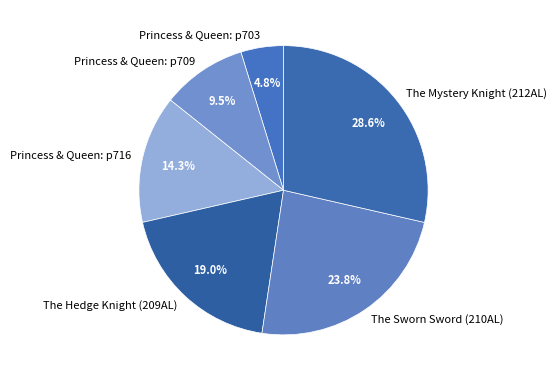

To the nearest percent, what portion does Princess & Queen: p716 represent?

14%